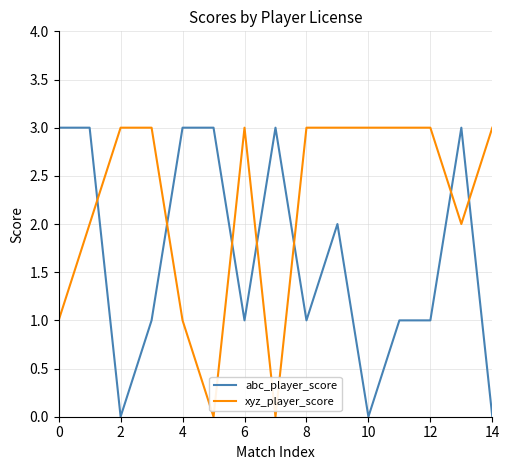

What is the maximum value shown in the chart?

3